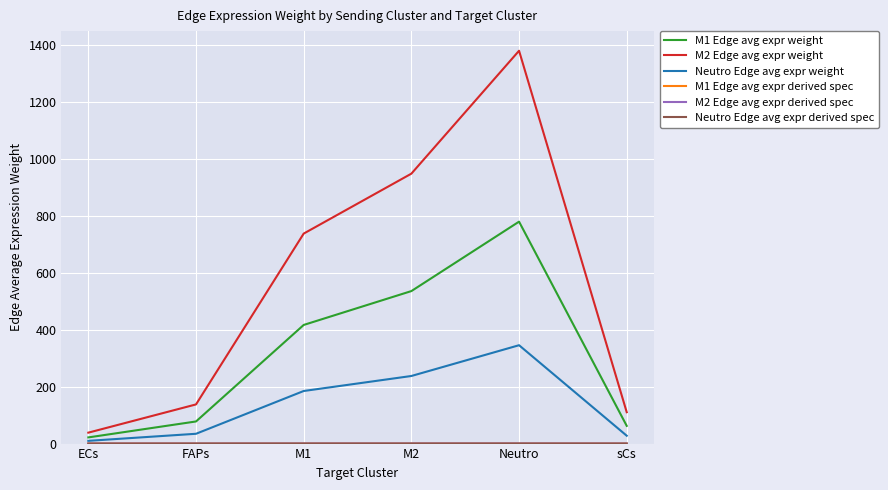

The value of M1 Edge avg expr weight at sCs is 62.2. True or false?

True